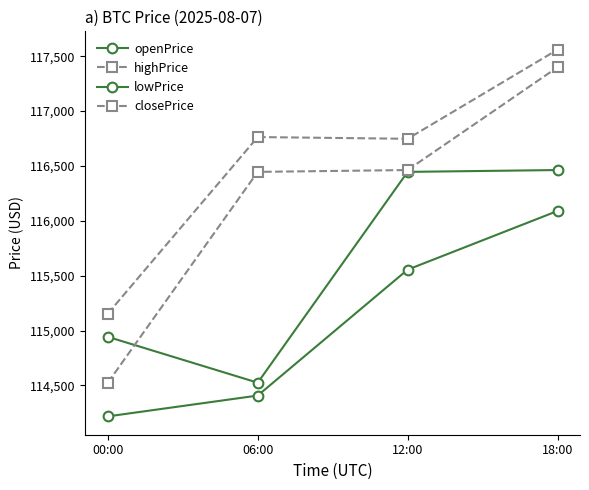

How many interior local valleys does the highPrice series have?

1